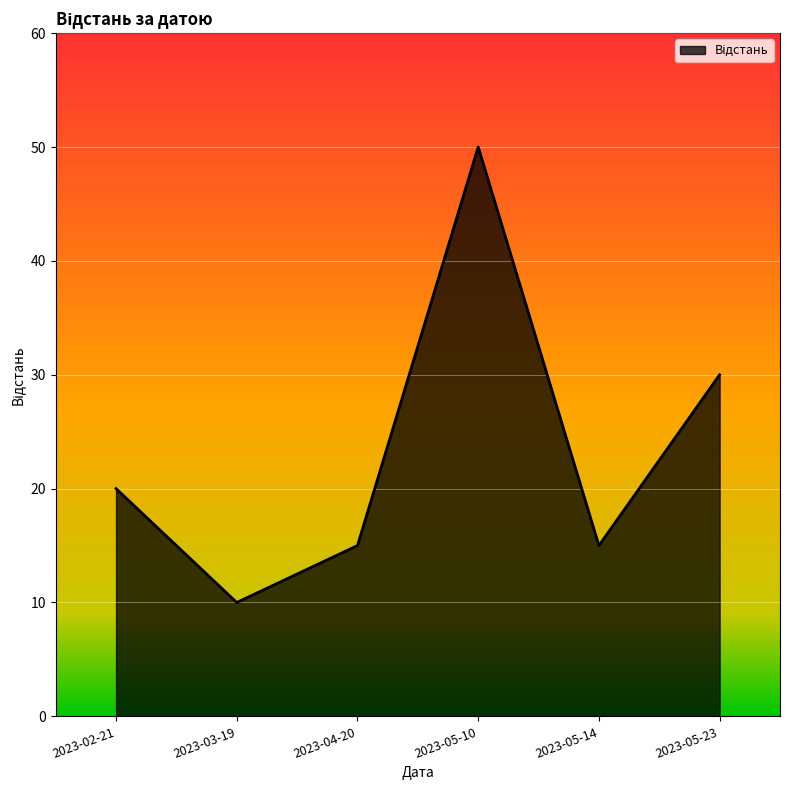

What is the minimum value shown in the chart?

10